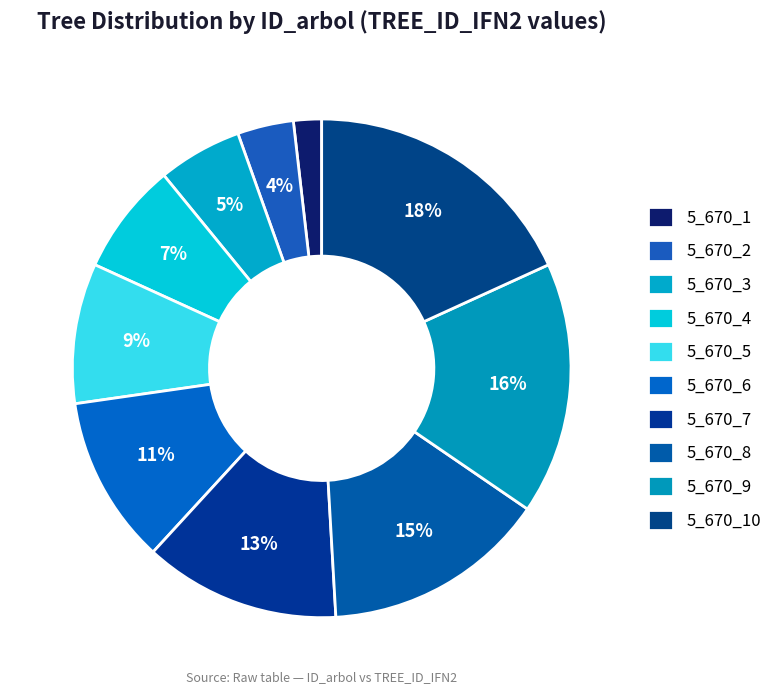

Is 5_670_2 the majority of the pie?

No